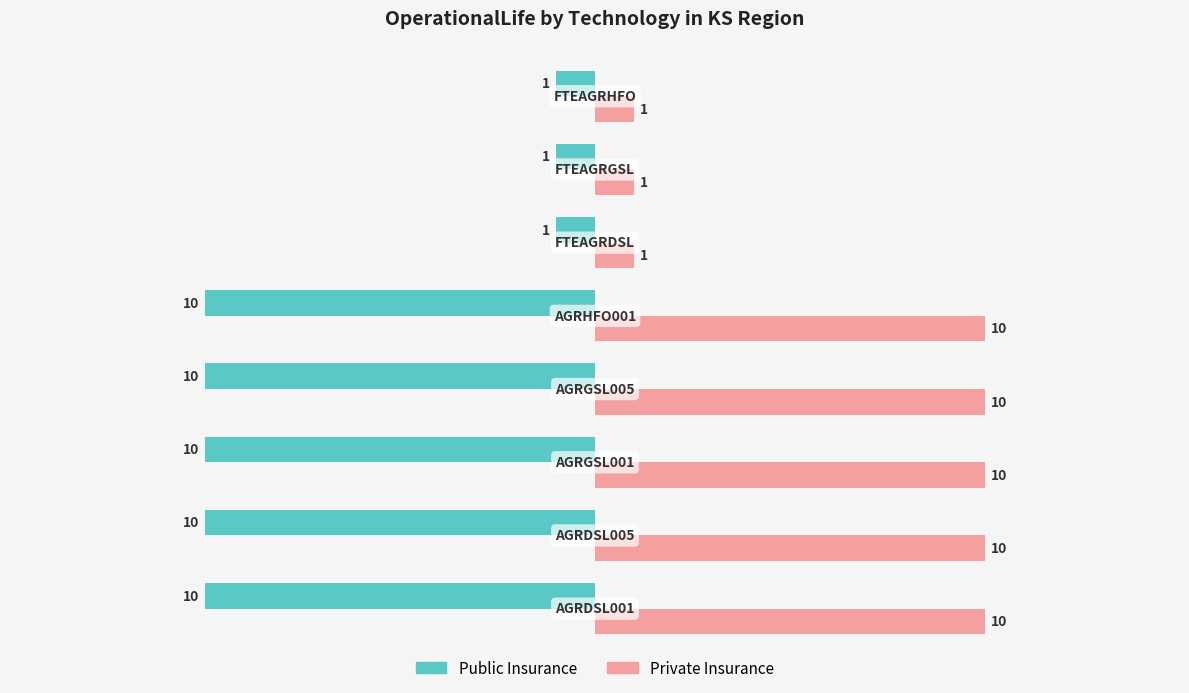

What are all the series names shown in the legend?

Public Insurance, Private Insurance